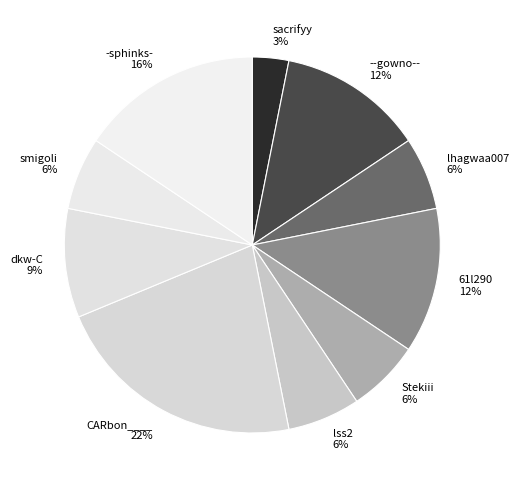

Does any single category account for the majority?

No